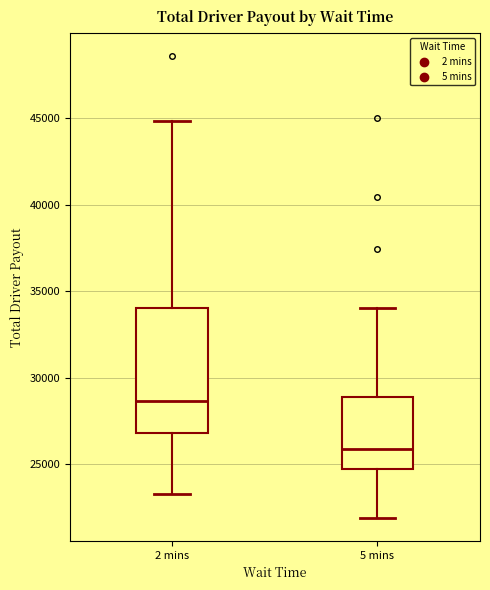

Which box is the tallest, from its lower edge to its upper edge?

2 mins